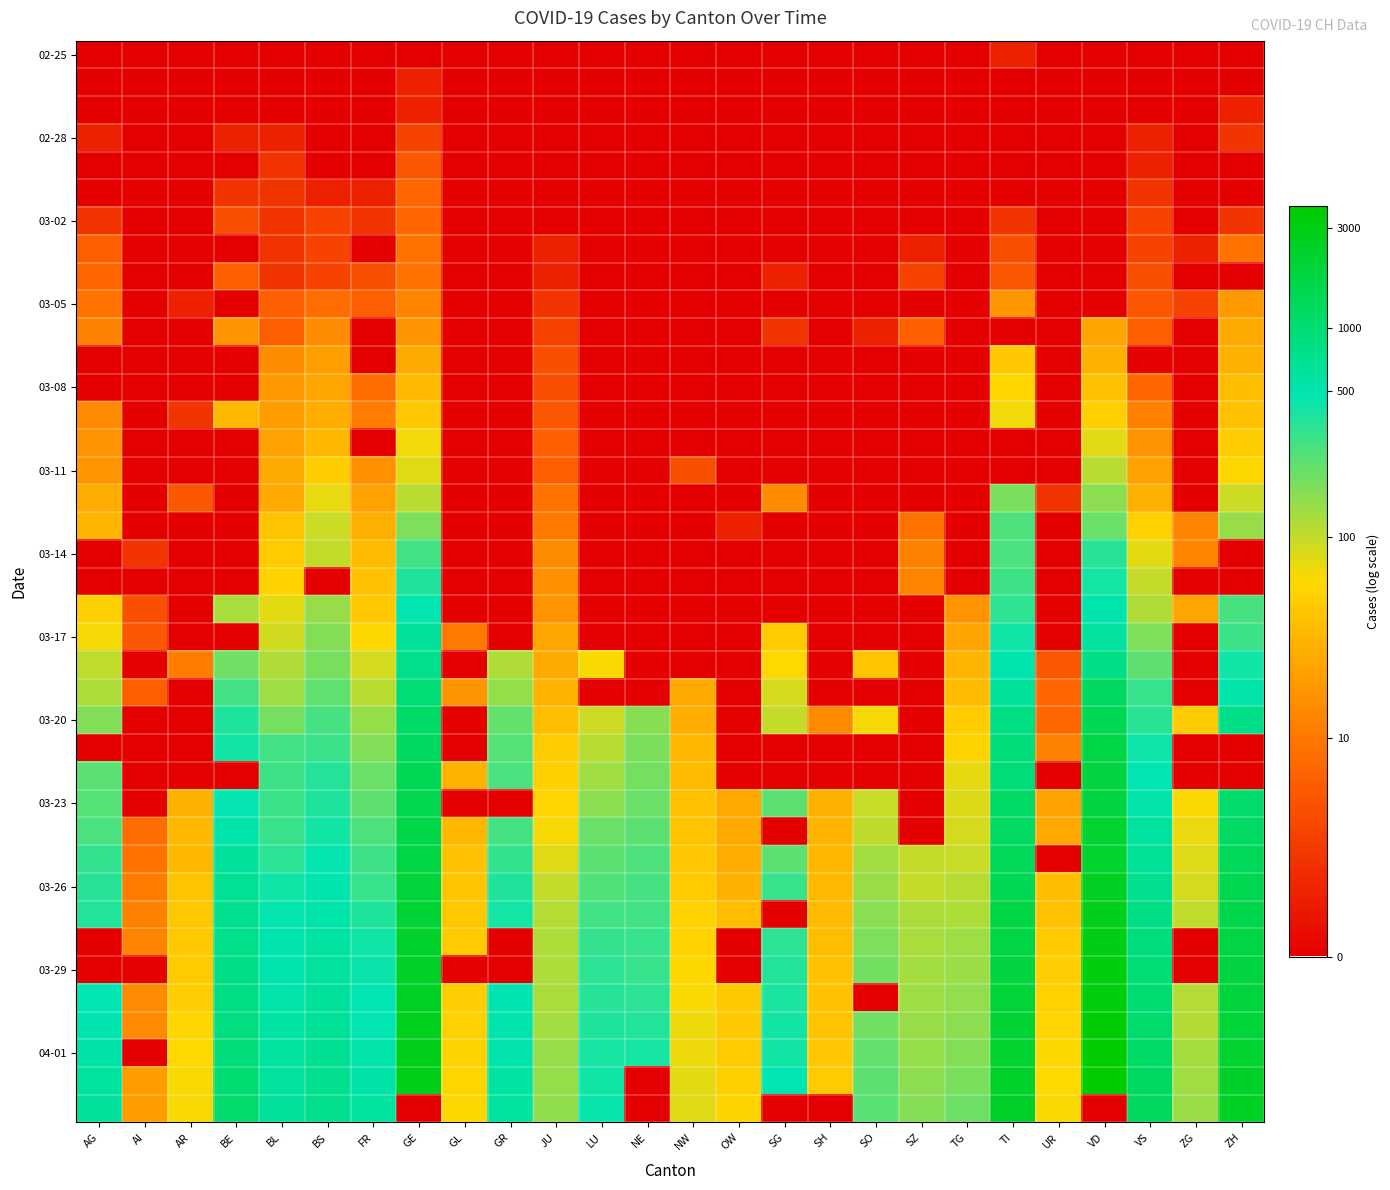

At how many categories does at least one series exceed 6?

13